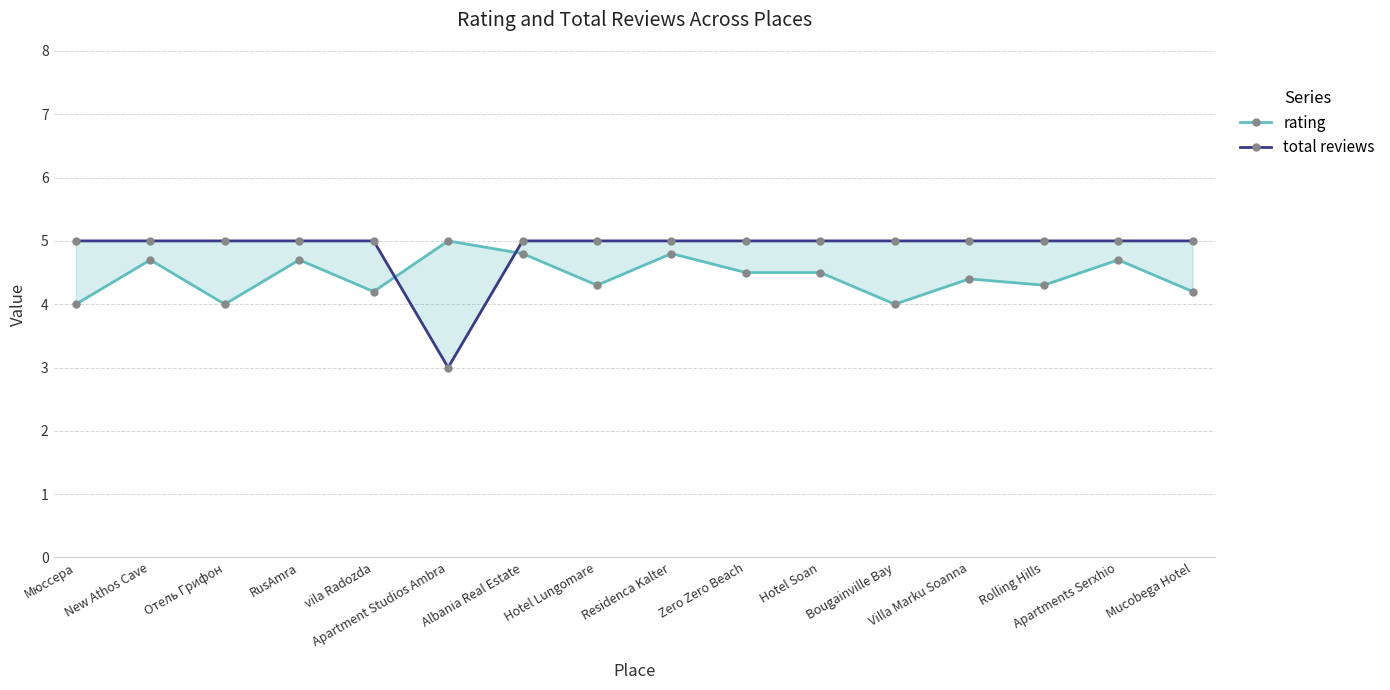

Rank the series by their maximum value, from lowest to highest.

rating, total reviews